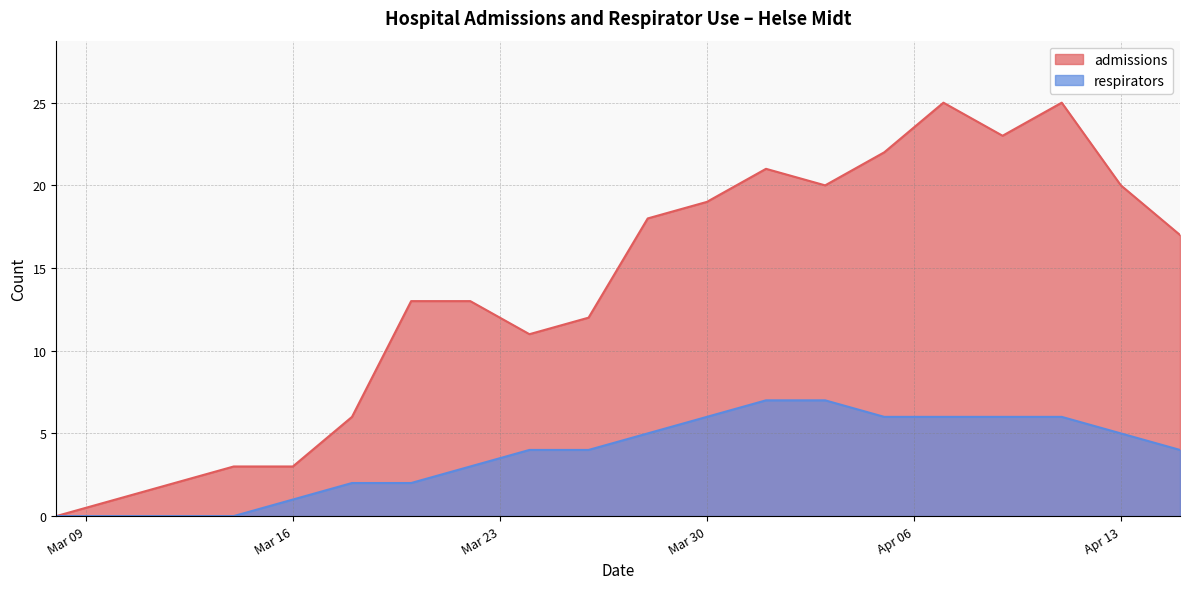

The respirators series shows 4 at 2020-04-15. True or false?

True